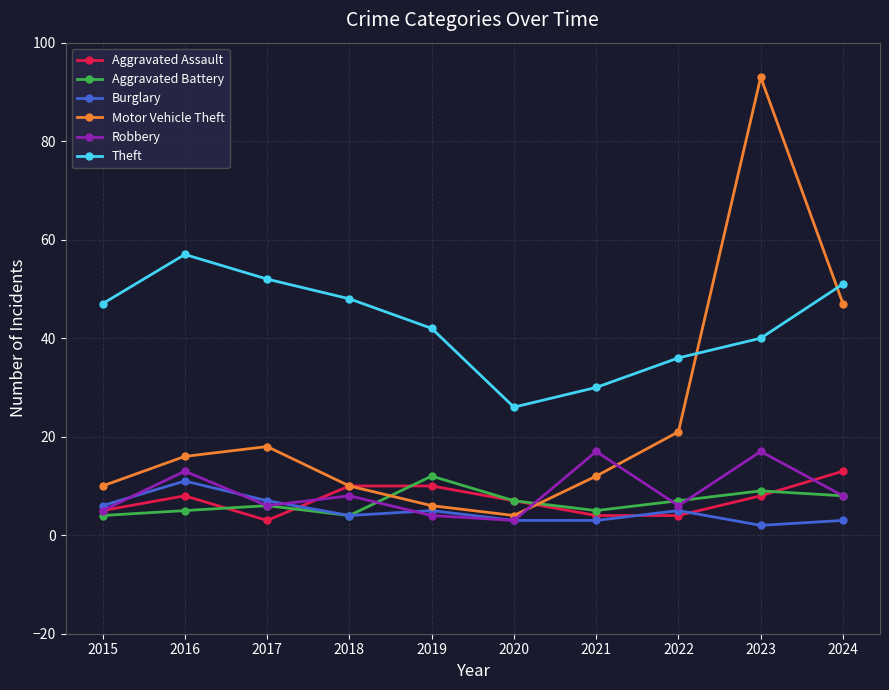

What is the value of the Robbery point at the 9th from the left?

17